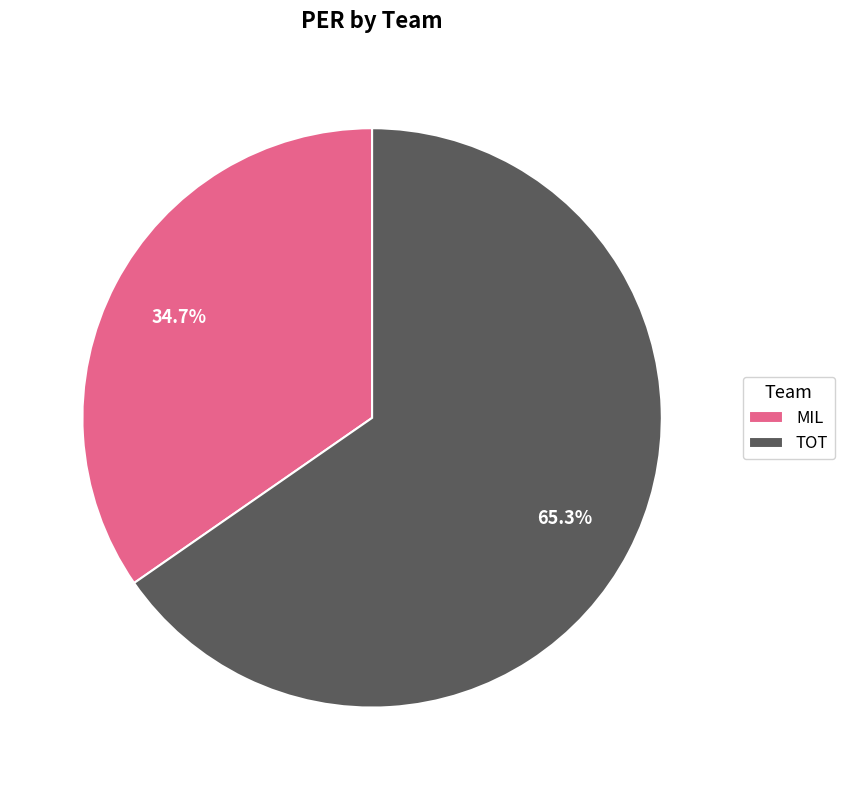

Which category accounts for the majority?

TOT